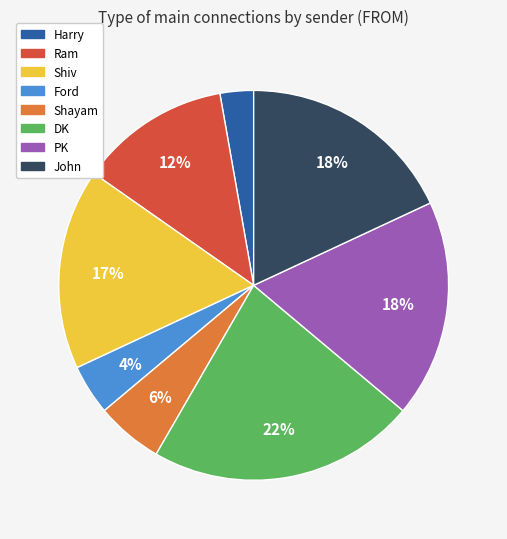

Count the number of slices in the pie.

8